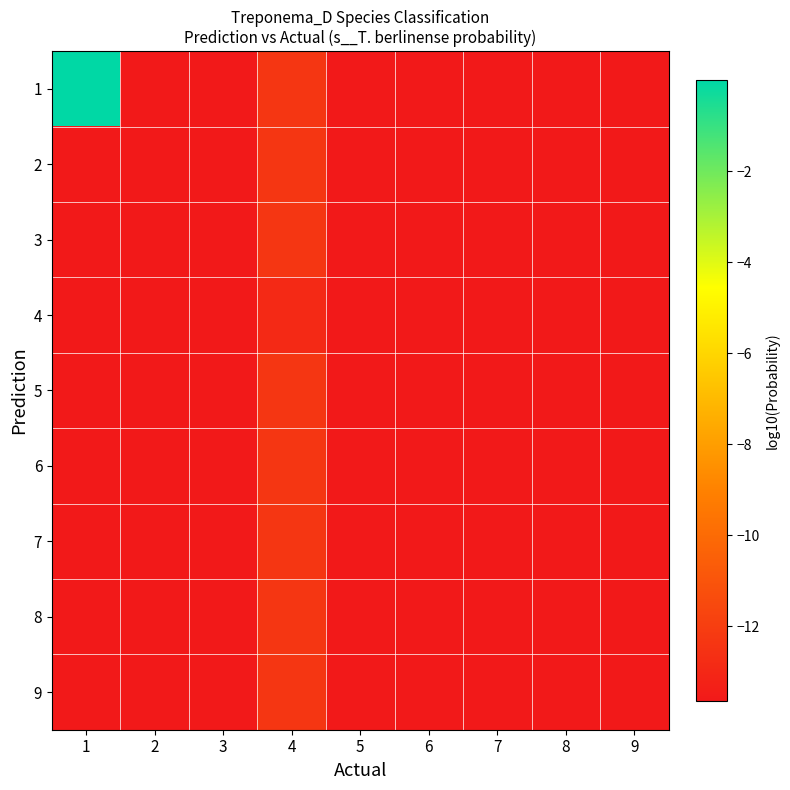

Which series has the largest range (max minus min)?

1